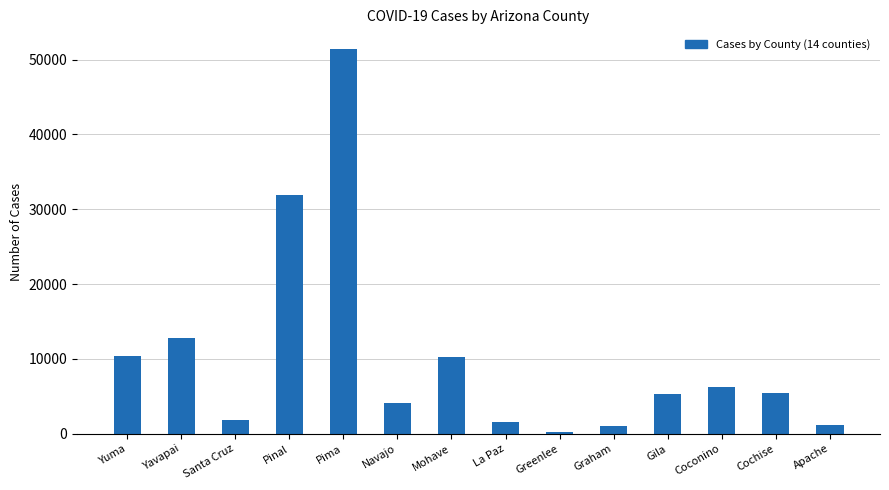

How many values are below 5405?

7